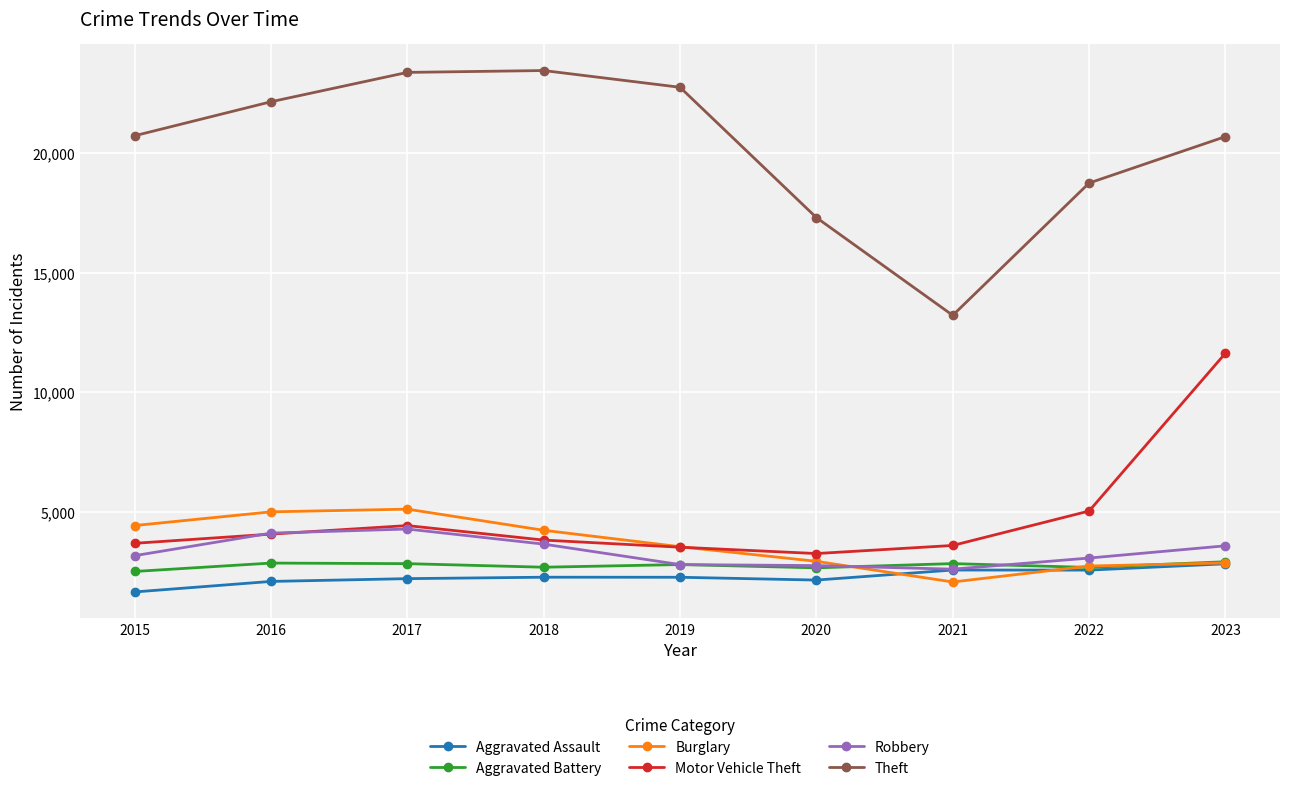

What is the greatest value displayed?

23445